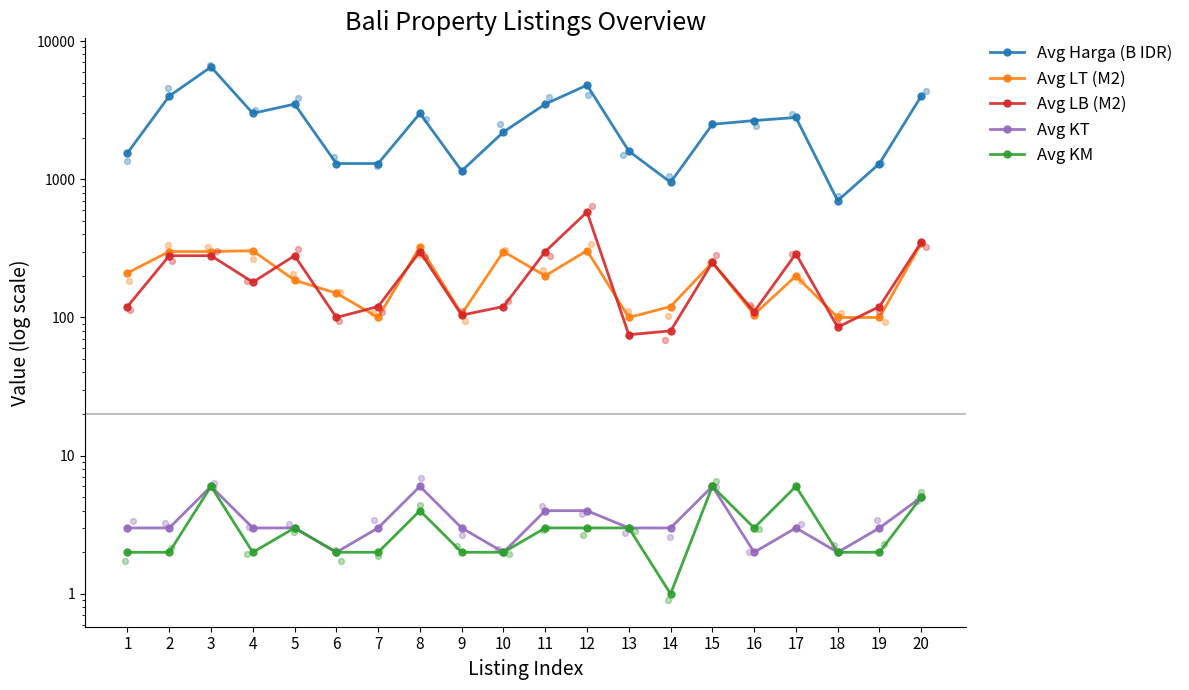

Which series has the largest total across all categories?

Avg Harga (B IDR)